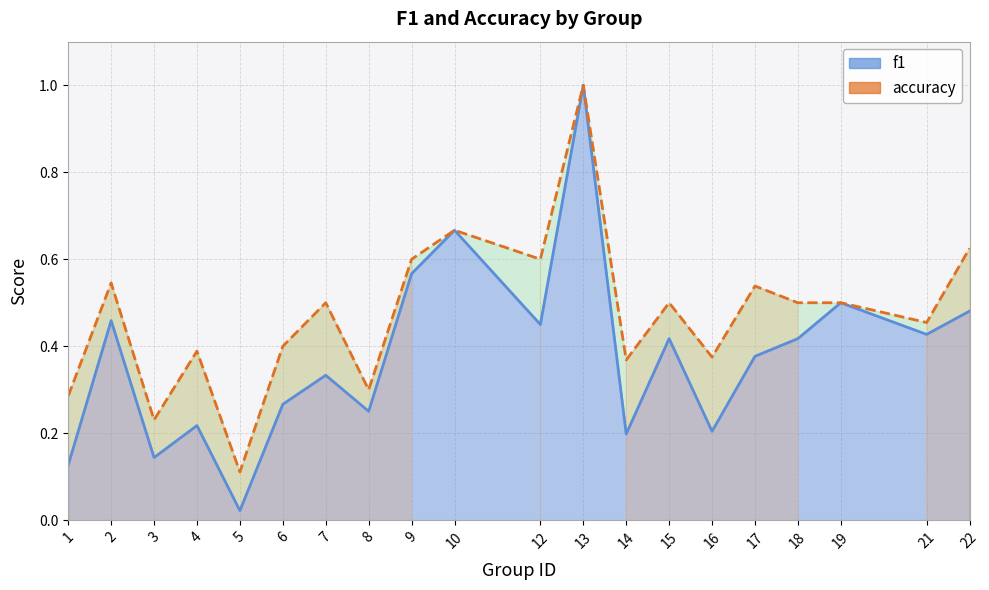

At which category does the data reach its first local valley?

3